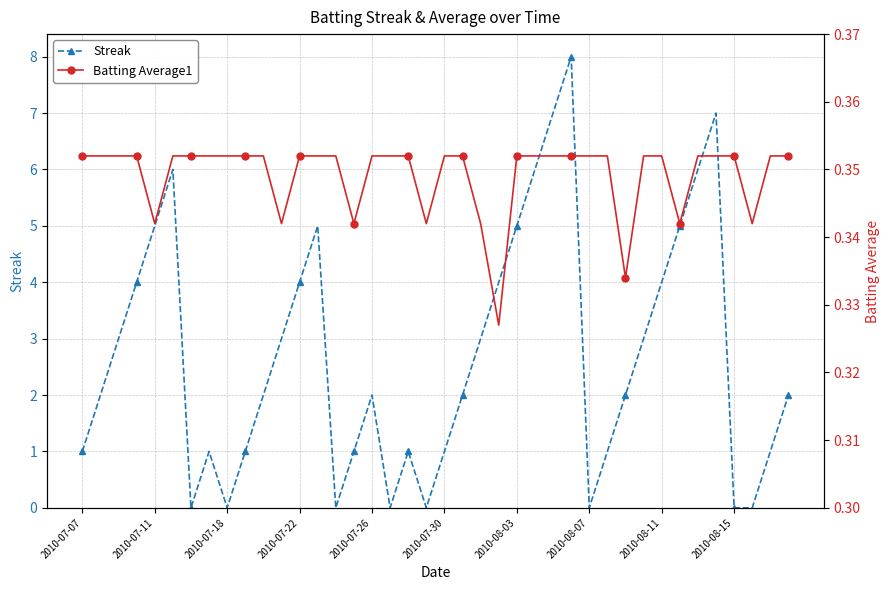

How many lines are shown in the chart?

2